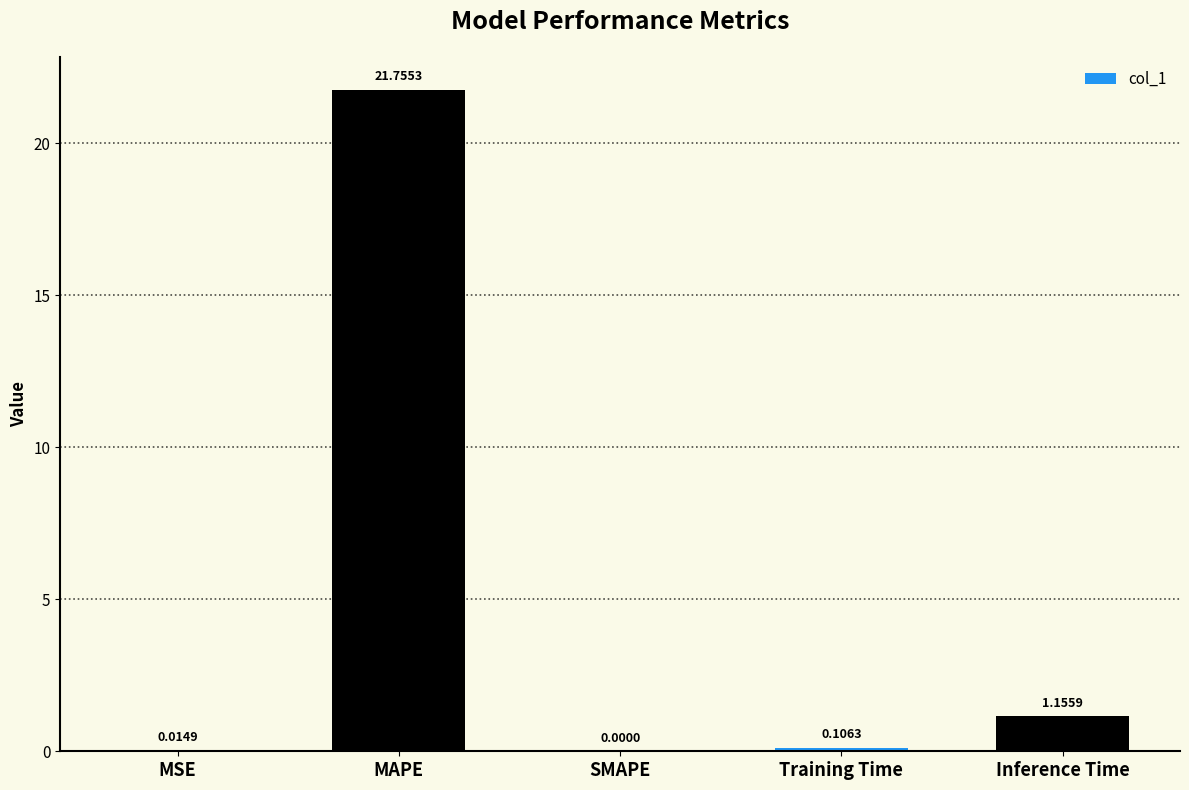

Where is the data nearest to the value 10?

Inference Time